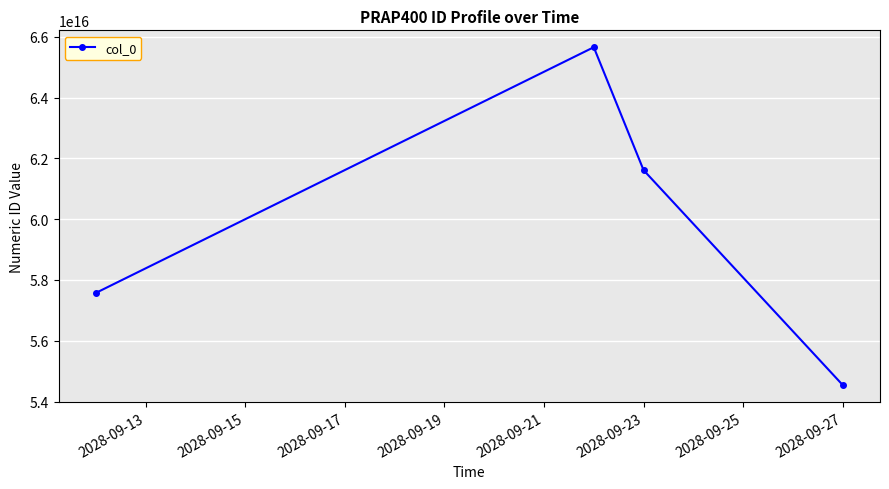

True or false: there are more than 2 points higher than both neighbors.

False